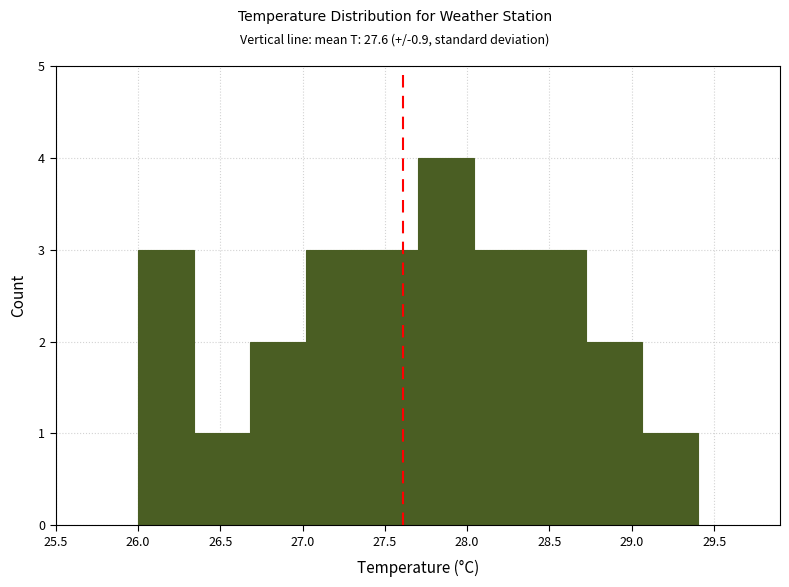

Over which range of the x-axis is the bar tallest?

27.70 to 28.04